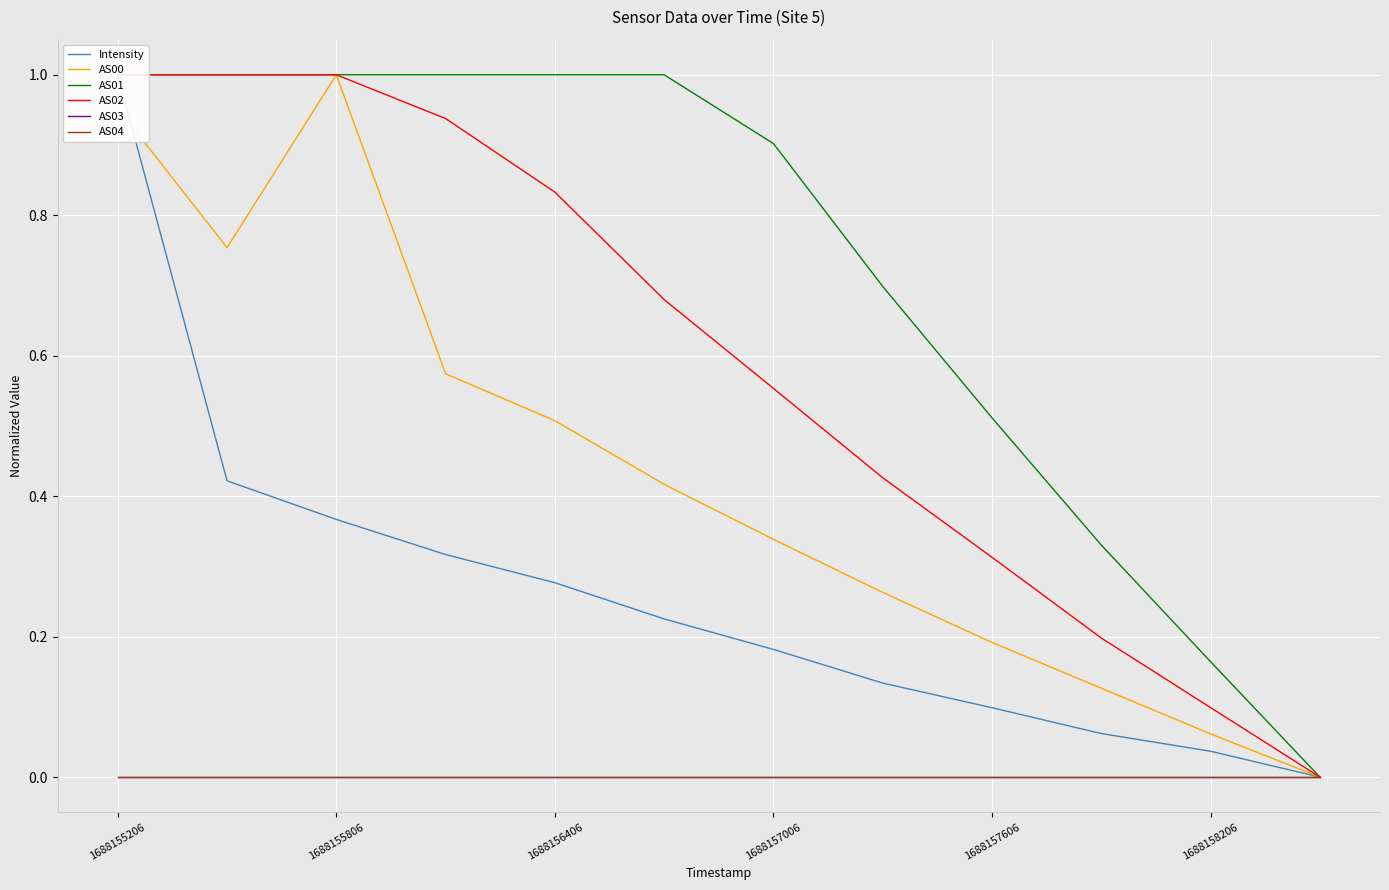

What is the total value across all series at 1688158206?

0.4